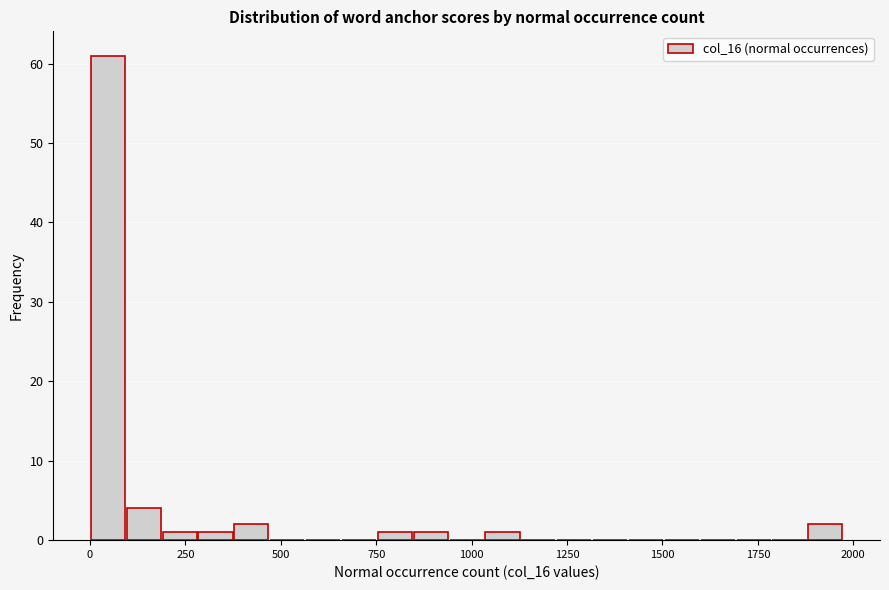

Read against the x-axis, roughly where is the centre of the tallest bar?

50